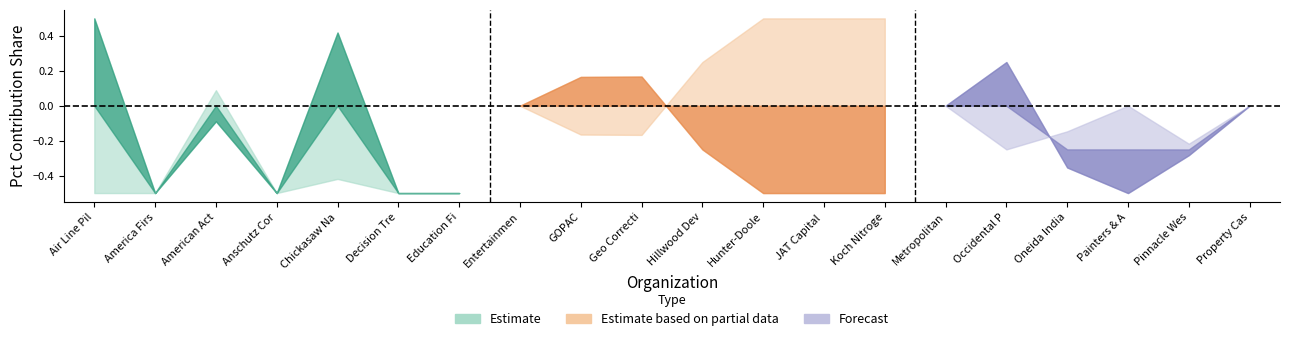

List the labels in order of pct_pre_bill_17 value, smallest first.

America First Policies, Anschutz Corp, Hunter-Dooley Family Trust, JAT Capital Partners, Koch Nitrogen, Metropolitan Milwaukee, Painters & Allied Trades, Property Casualty Insurers, Education First, Hillwood Development, Oneida Indian Nation, Decision Tree Equities, Air Line Pilots Assn, Pinnacle West Capital, Entertainment Software Assn, Occidental Petroleum, GOPAC, Geo Corrections Holdings, American Action Network, Chickasaw Nation